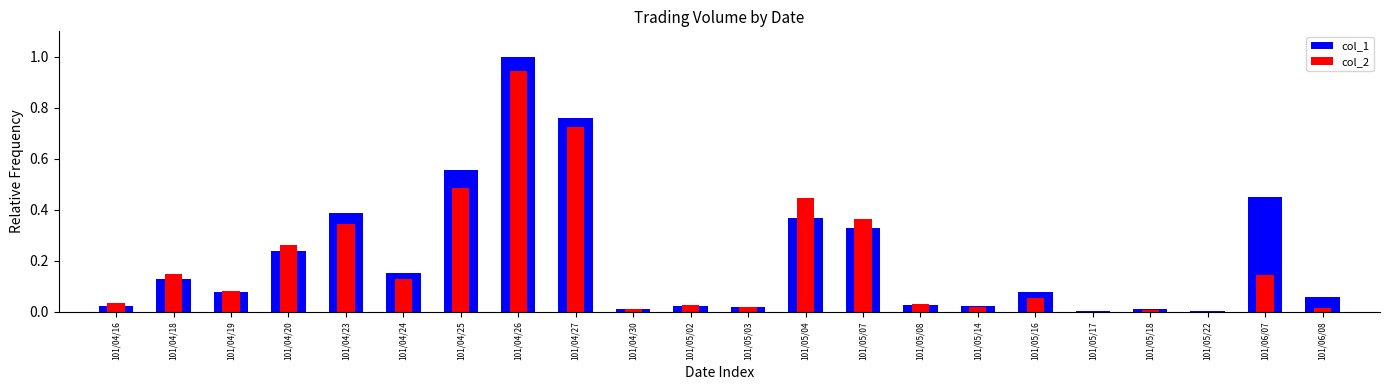

The col_1 series shows 0.0 at 101/05/08. True or false?

False